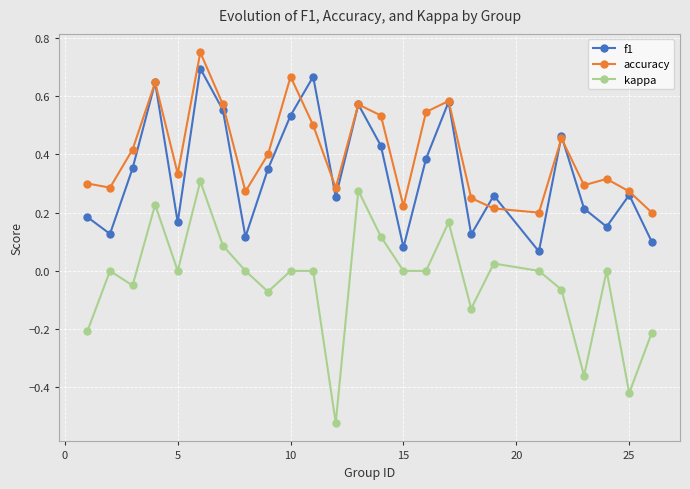

True or false: accuracy has more than 2 interior local peaks.

True